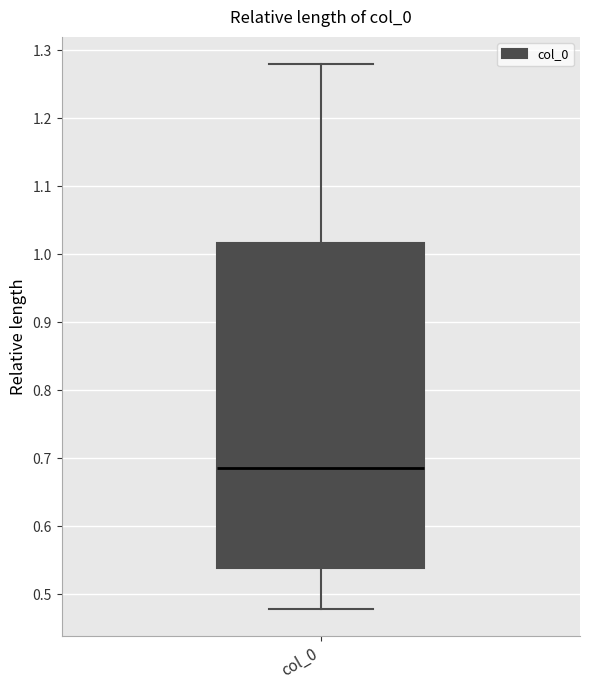

Where is the upper edge of the box for col_0 on the y-axis? The values are not printed on the chart, so give them approximately, as read against the axis.

1.02